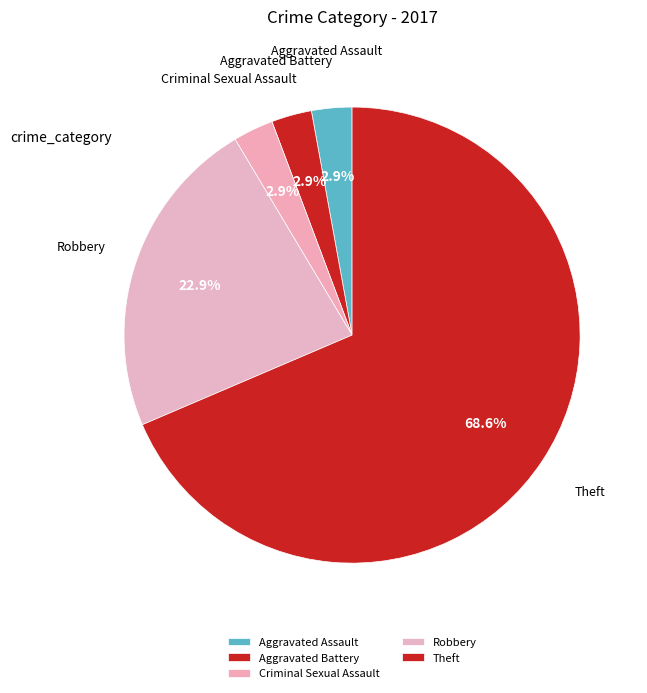

Which has a higher value, Aggravated Assault or Theft?

Theft